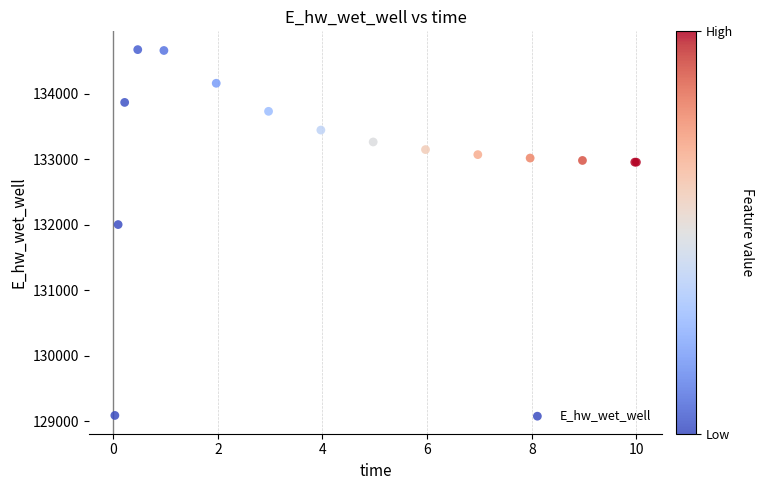

What Y value in the scatter plot is closest to 131880?

132002.2